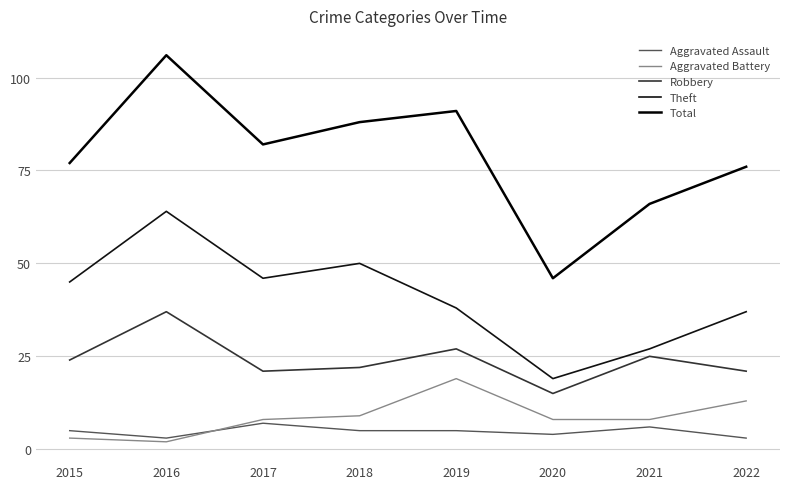

Which series has the largest range (max minus min)?

Total